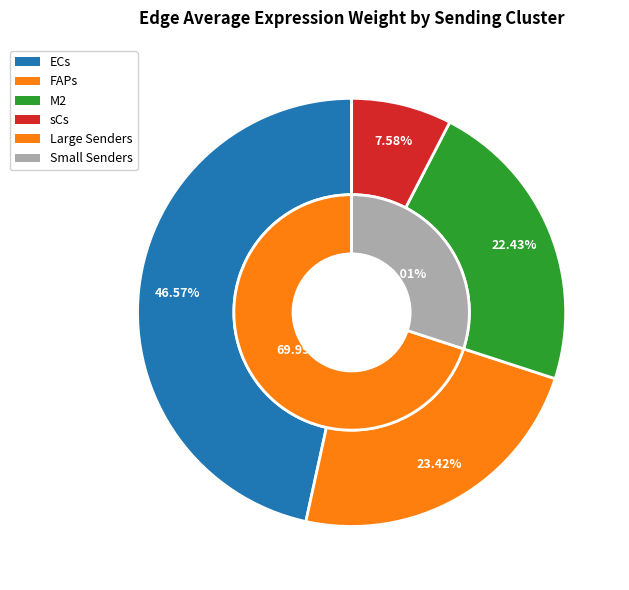

What percentage is the ECs slice, to the nearest percent?

47%